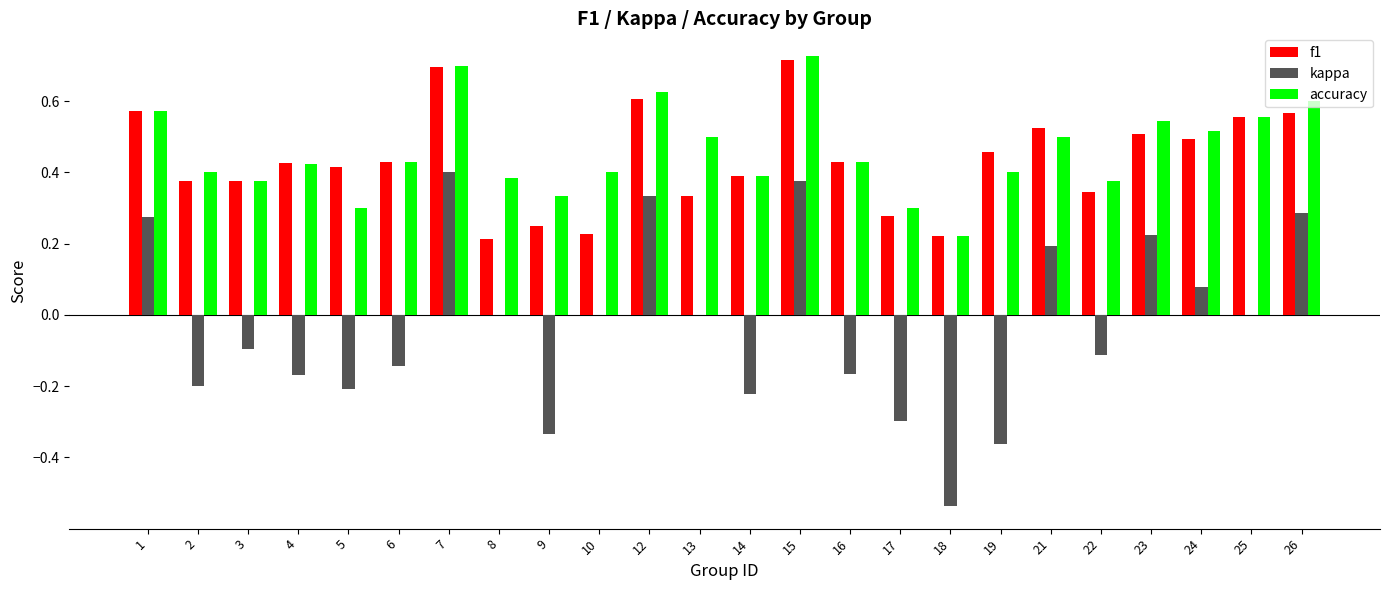

Is it true that kappa equals 0.6 at 13?

False